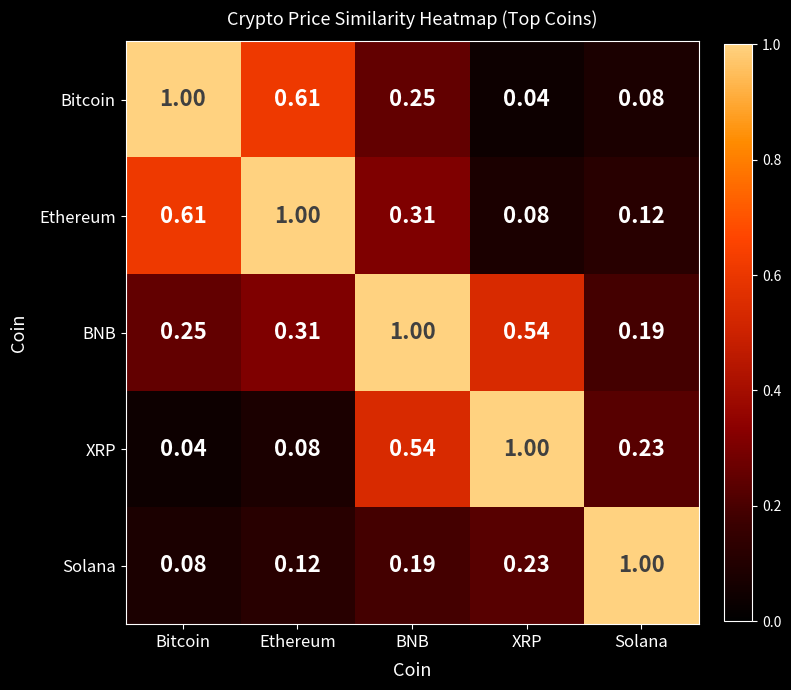

Where is Solana nearest to the value 0?

Bitcoin